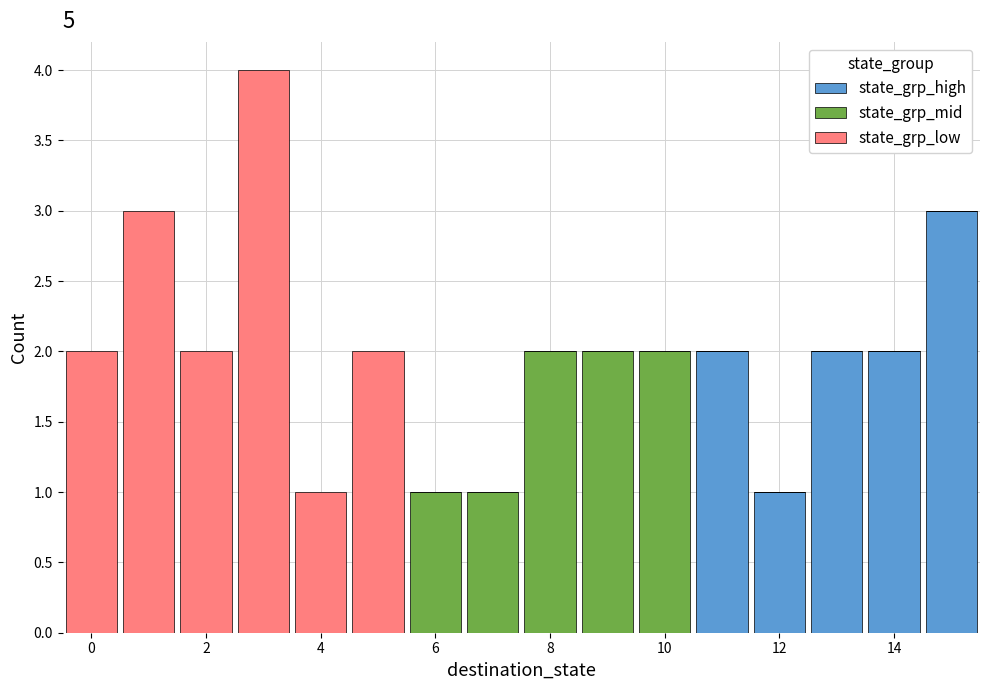

Reading left to right, list every stacked bar in this chart as the range it spans on the x-axis followed by its total height. Neither the bar edges nor the heights are printed on the chart, so give them approximately, as read against the axes.

-0.5 to 0.5: 2
0.5 to 1.5: 3
1.5 to 2.5: 2
2.5 to 3.5: 4
3.5 to 4.5: 1
4.5 to 5.5: 2
5.5 to 6.5: 1
6.5 to 7.5: 1
7.5 to 8.5: 2
8.5 to 9.5: 2
9.5 to 10.5: 2
10.5 to 11.5: 2
11.5 to 12.5: 1
12.5 to 13.5: 2
13.5 to 14.5: 2
14.5 to 15.5: 3